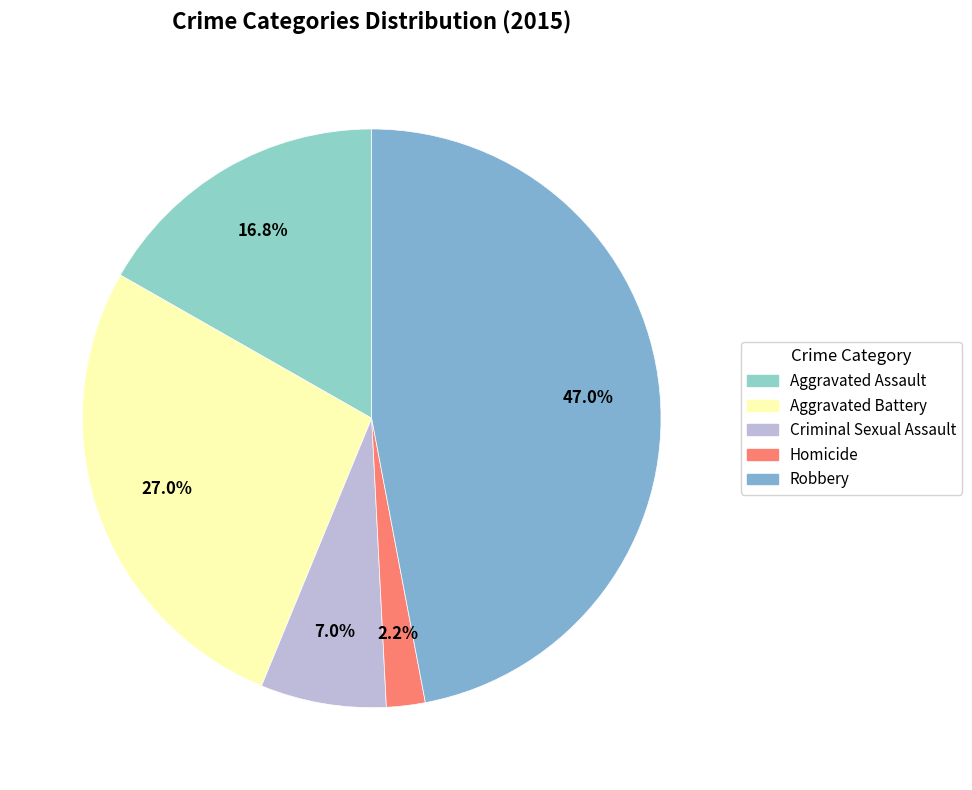

What percentage is the Criminal Sexual Assault slice, to the nearest percent?

7%